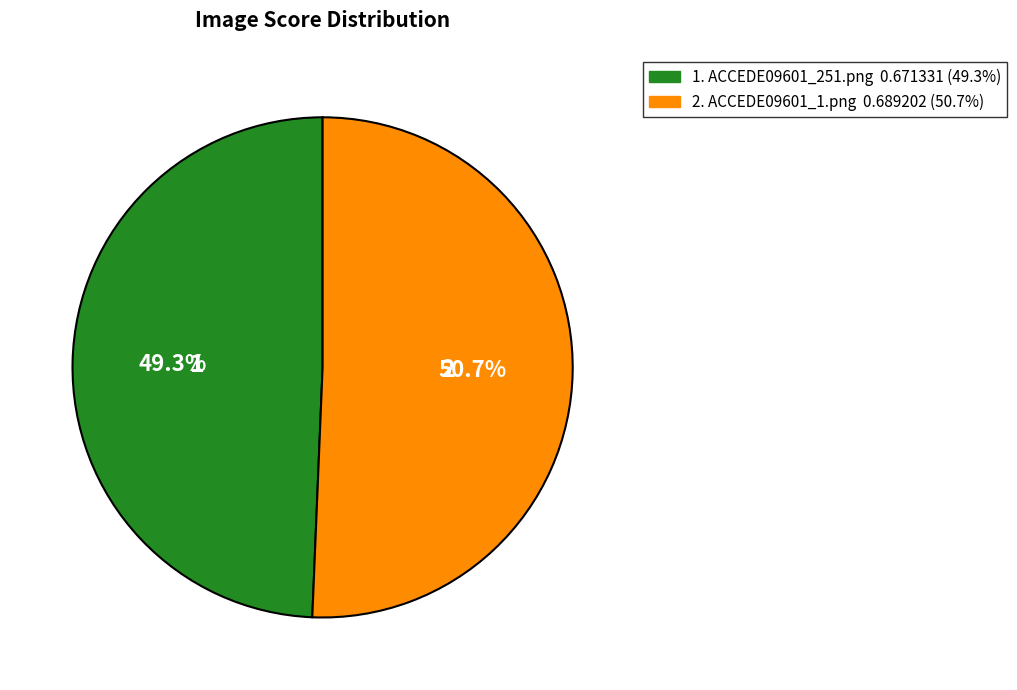

Is there a majority slice in this chart?

Yes